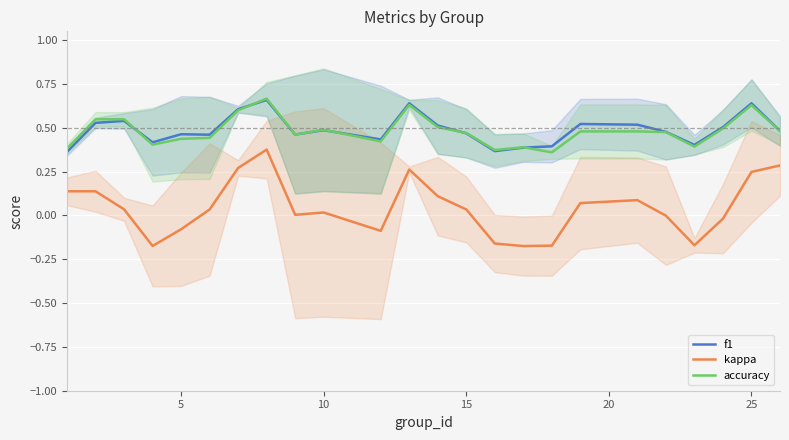

How many lines are shown in the chart?

3